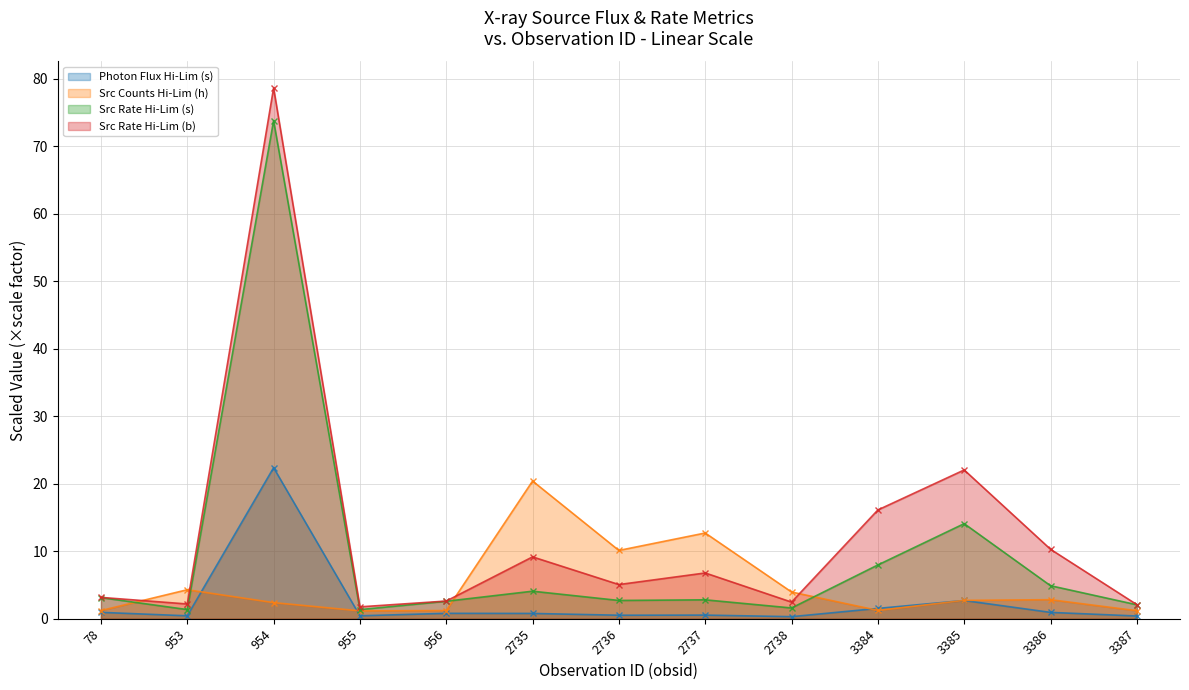

Which series ends up on top after the final intersection of src_cnts_aper_hilim_h and src_rate_aper_hilim_b?

src_rate_aper_hilim_b